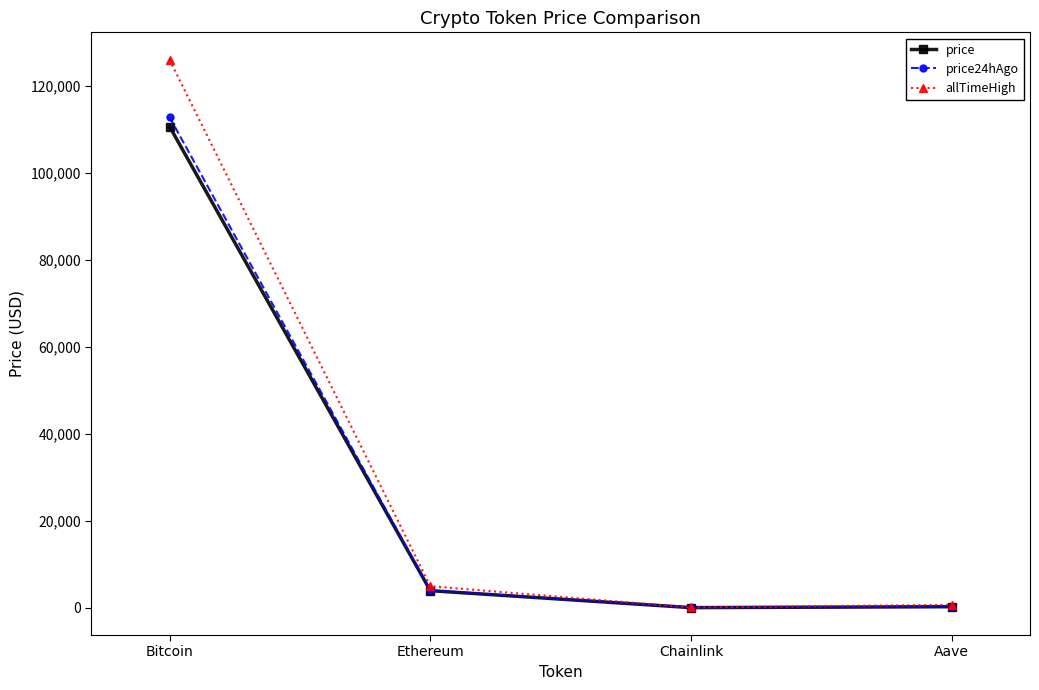

What is the minimum value shown in the chart?

17.8